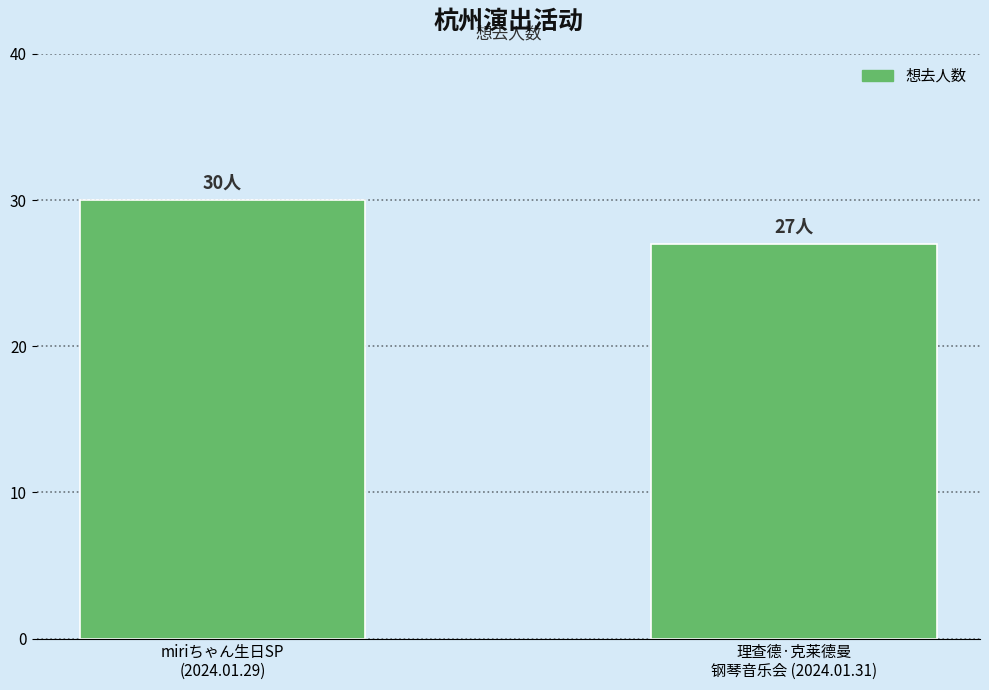

How many values are below 30?

1